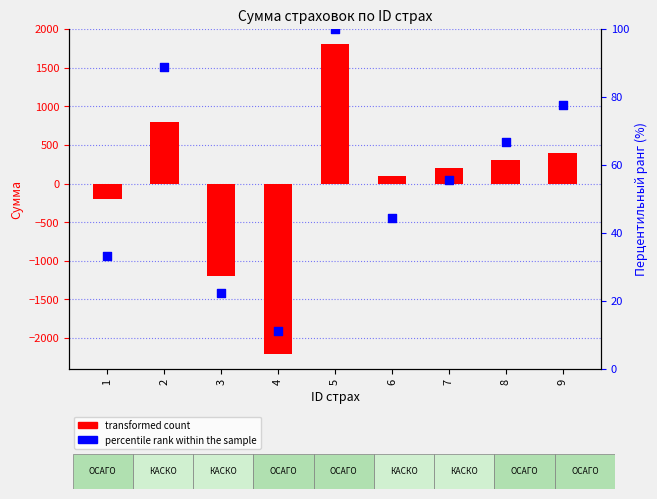

Is the value of percentile rank within the sample at 6 greater than the value of transformed count at 3?

Yes